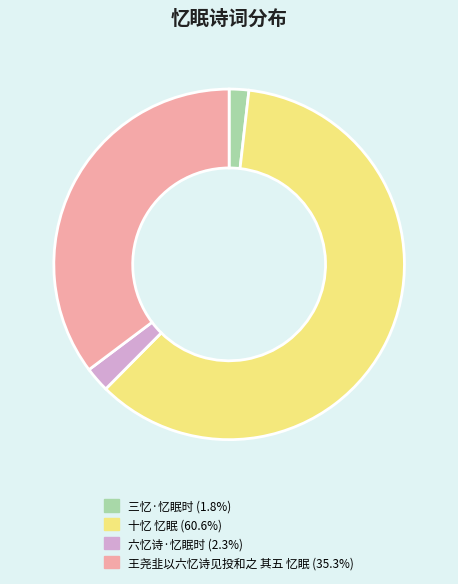

Does 十忆 忆眠 (60.6%) account for over 50% of the chart?

Yes